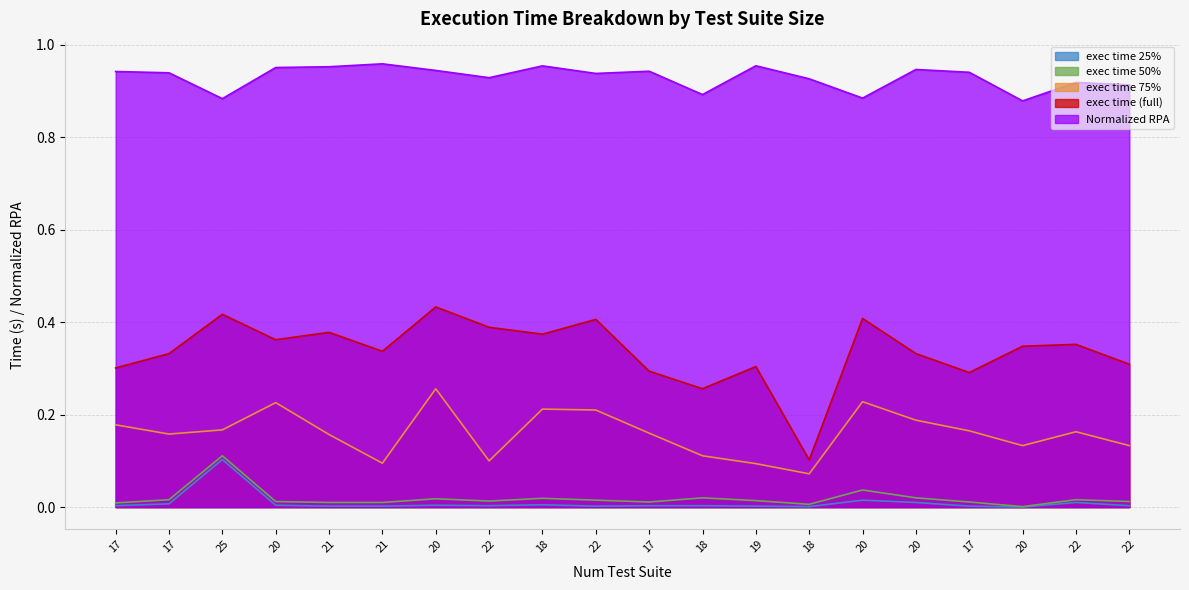

What is the minimum value for exec_time_75%?

0.1